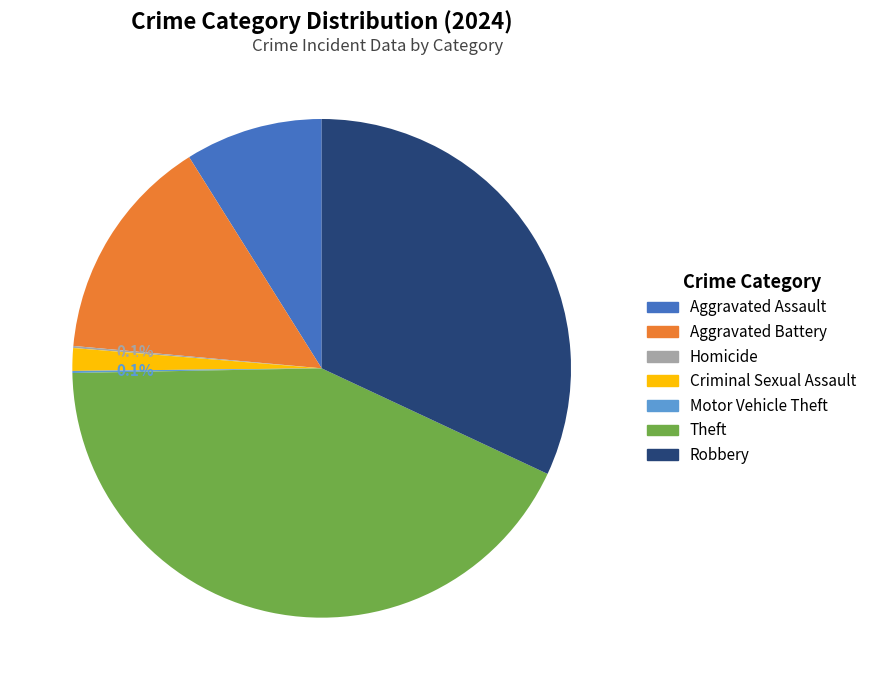

Combined, do Aggravated Assault and Aggravated Battery account for over 50%?

No